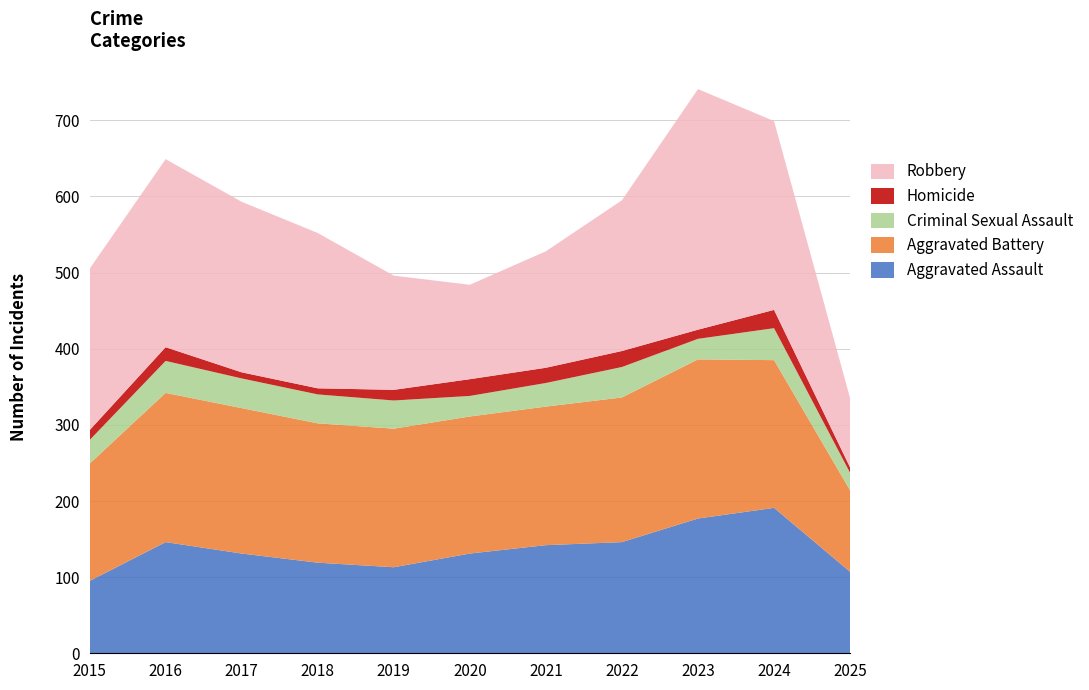

Reading right to left, list all the values displayed in this chart.

Aggravated Assault: 2025=107	2024=191	2023=177	2022=146	2021=142	2020=131	2019=113	2018=119	2017=131	2016=146	2015=95
Aggravated Battery: 2025=107	2024=194	2023=209	2022=190	2021=182	2020=180	2019=182	2018=183	2017=191	2016=196	2015=154
Criminal Sexual Assault: 2025=23	2024=42	2023=27	2022=40	2021=31	2020=27	2019=37	2018=38	2017=39	2016=42	2015=31
Homicide: 2025=7	2024=24	2023=12	2022=21	2021=20	2020=22	2019=14	2018=8	2017=8	2016=18	2015=13
Robbery: 2025=91	2024=248	2023=316	2022=198	2021=153	2020=124	2019=150	2018=204	2017=224	2016=247	2015=212